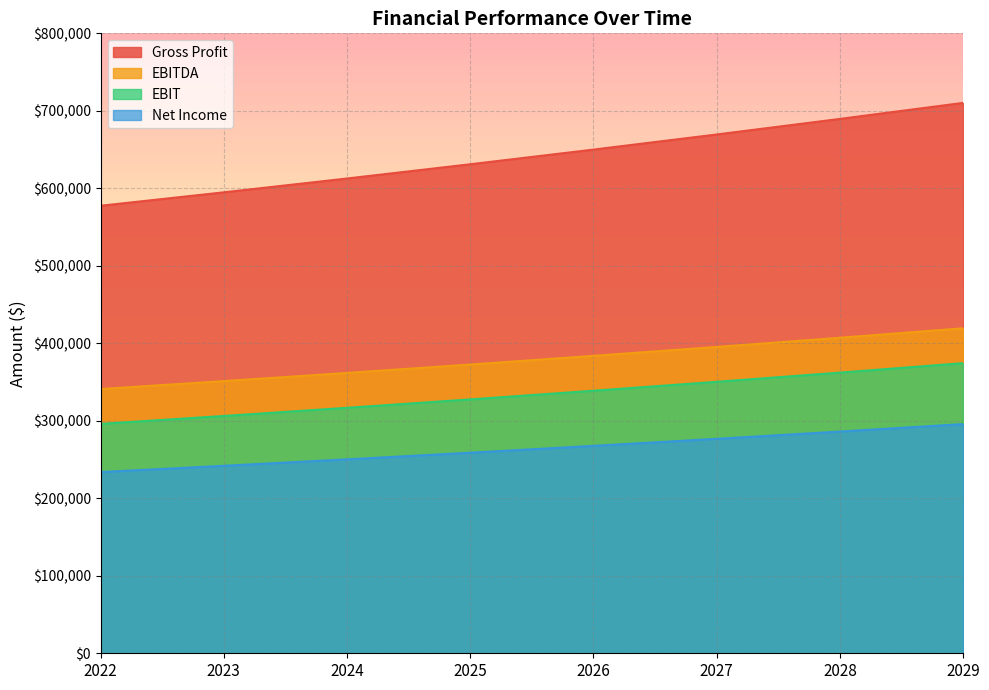

How many series are shown in this chart?

4